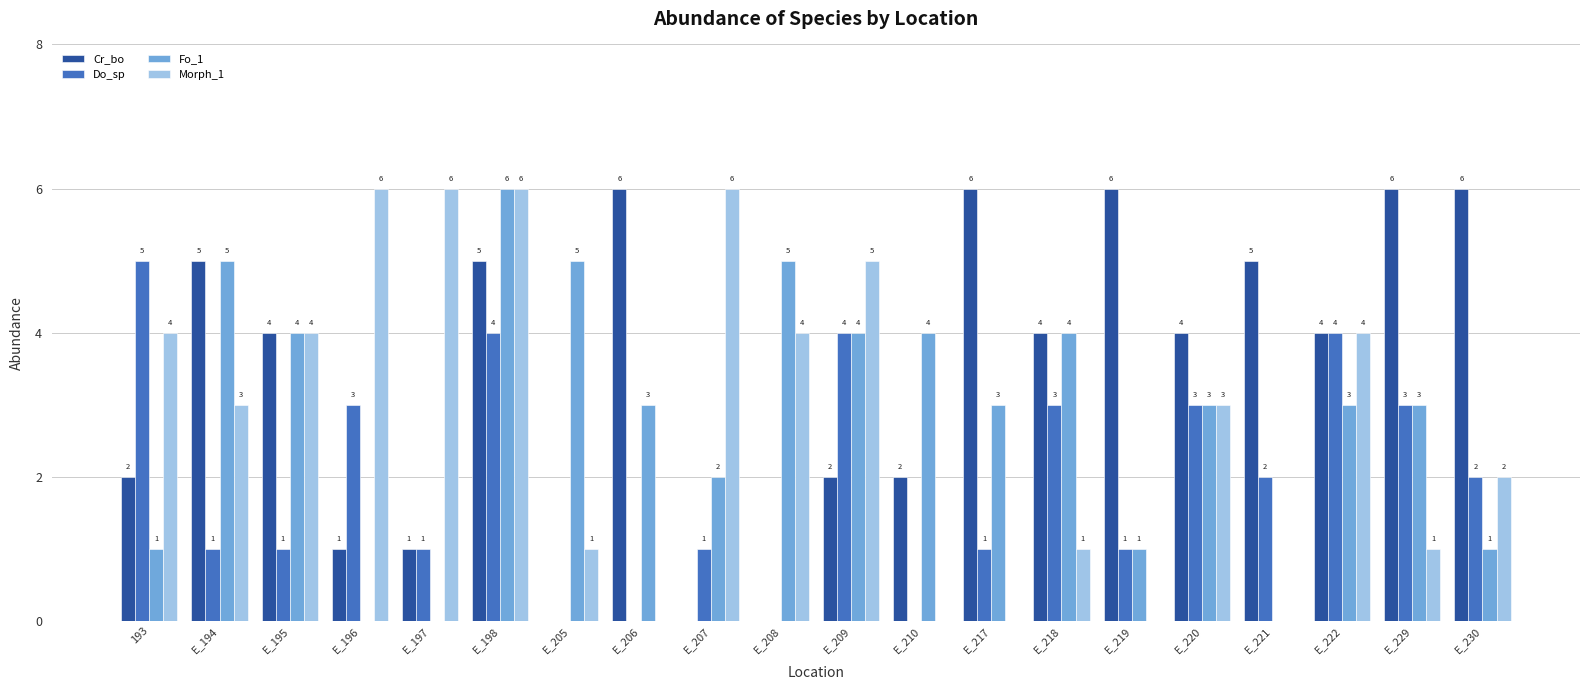

Count the number of data series in this chart.

4